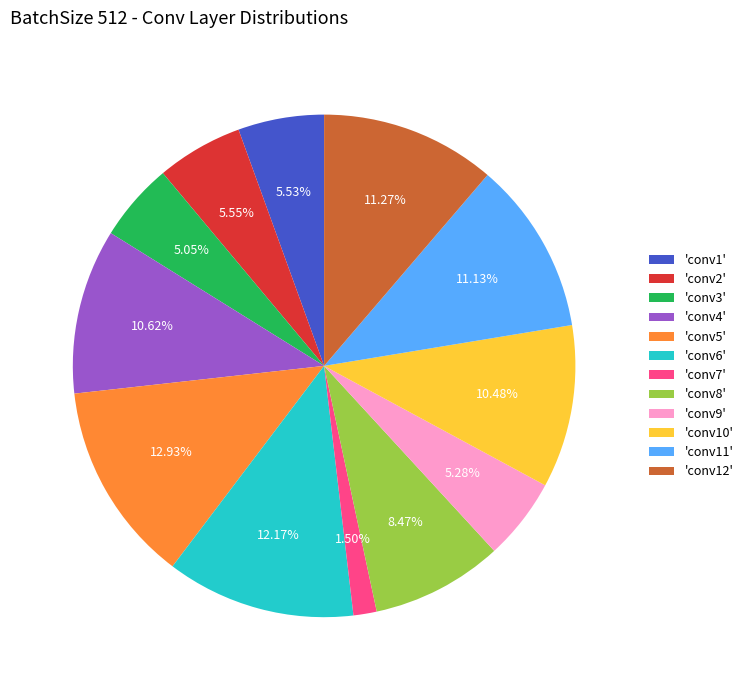

Does any single category account for the majority?

No